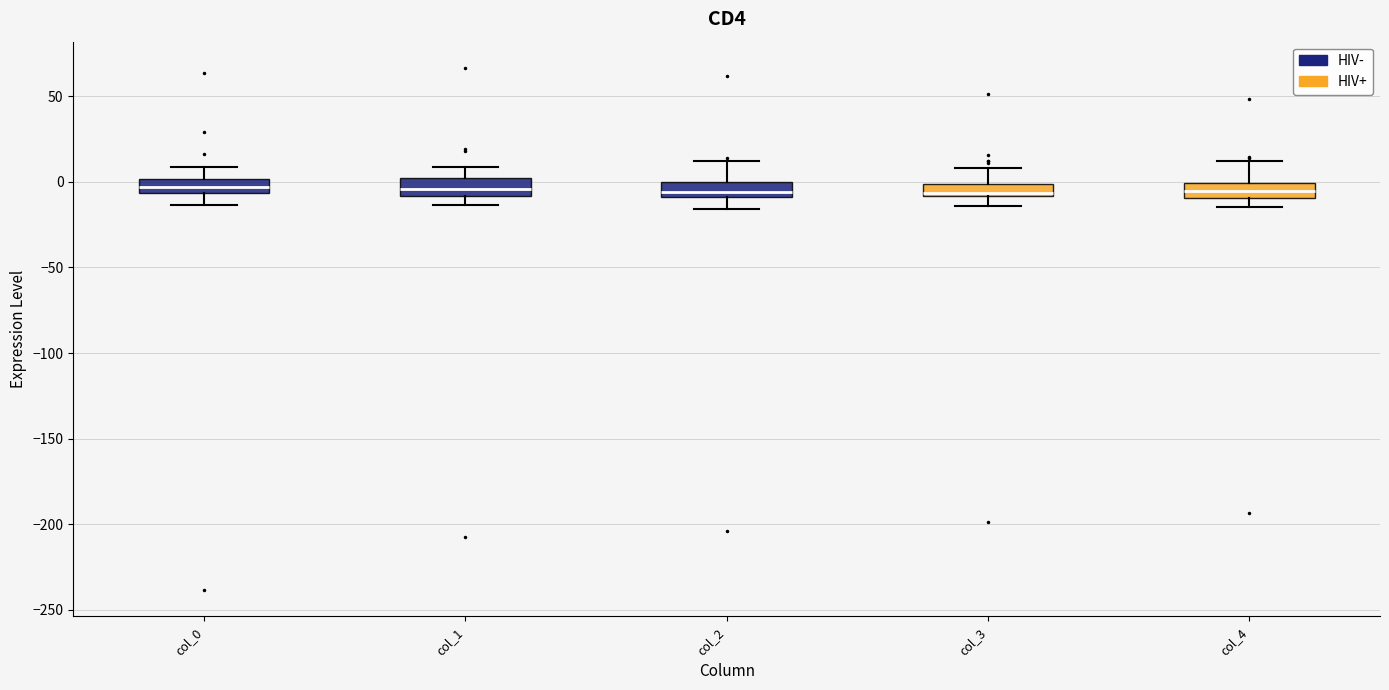

Where is the upper edge of the box for col_1 on the y-axis? The values are not printed on the chart, so give them approximately, as read against the axis.

0